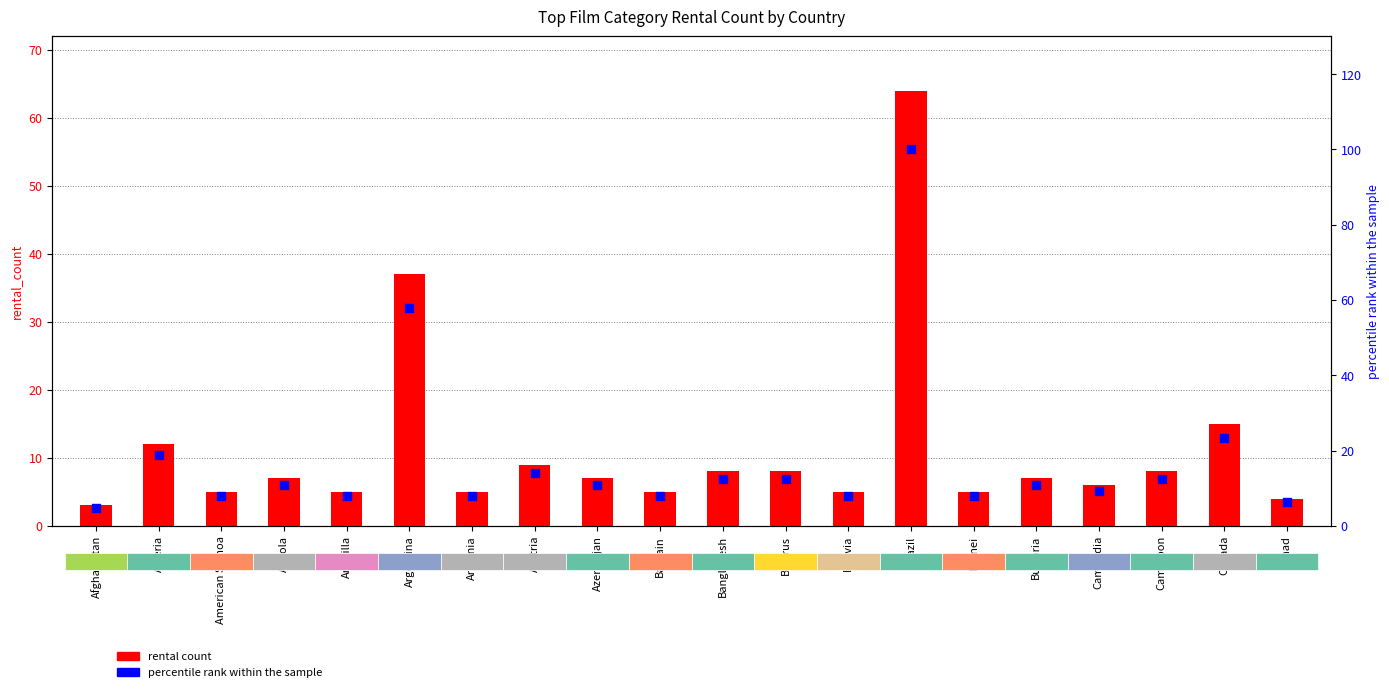

Which series has the largest Y range (max minus min)?

percentile rank within the sample